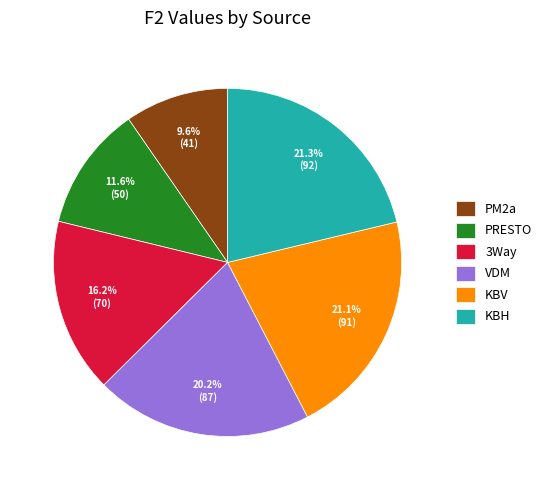

What is the ratio of the value at VDM to the value at PM2a?

2.1